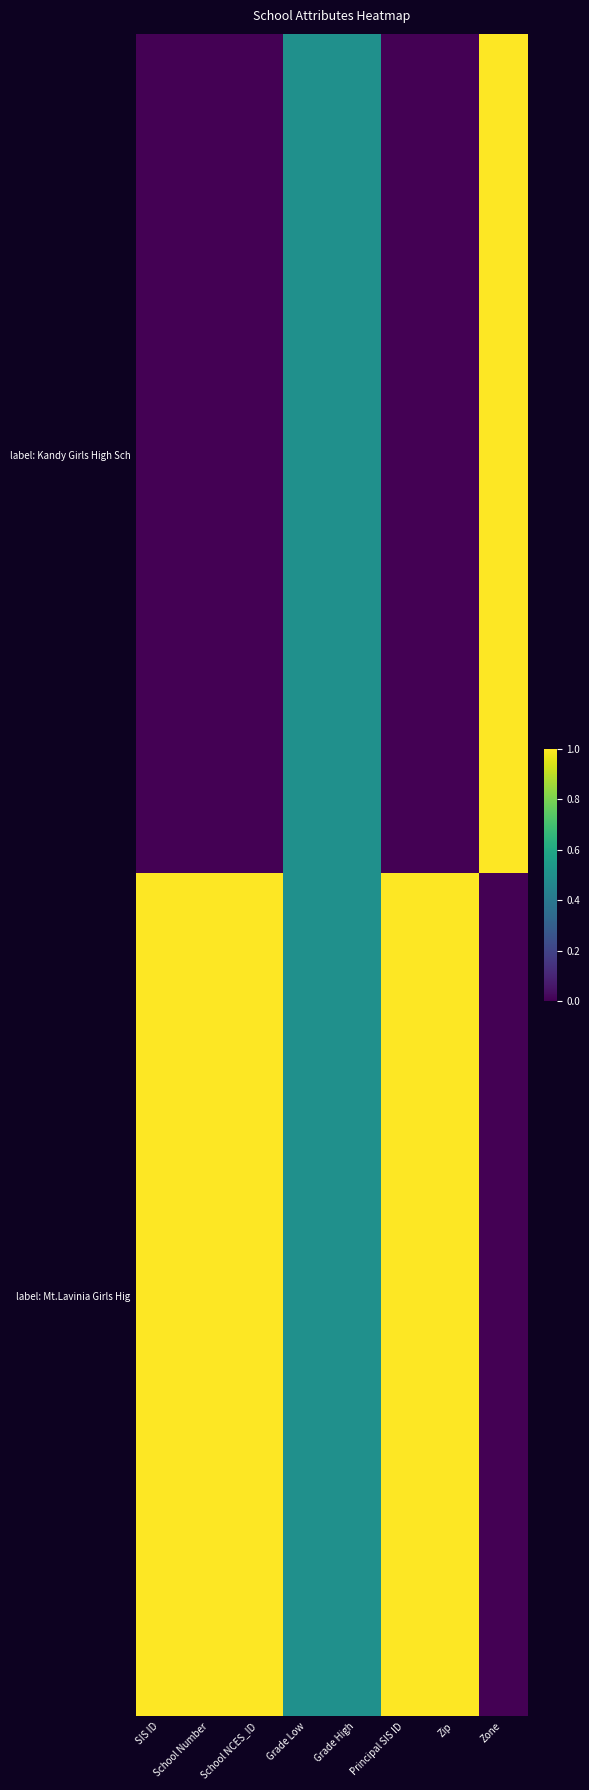

Which series has the largest range (max minus min)?

label: Kandy Girls High Sch